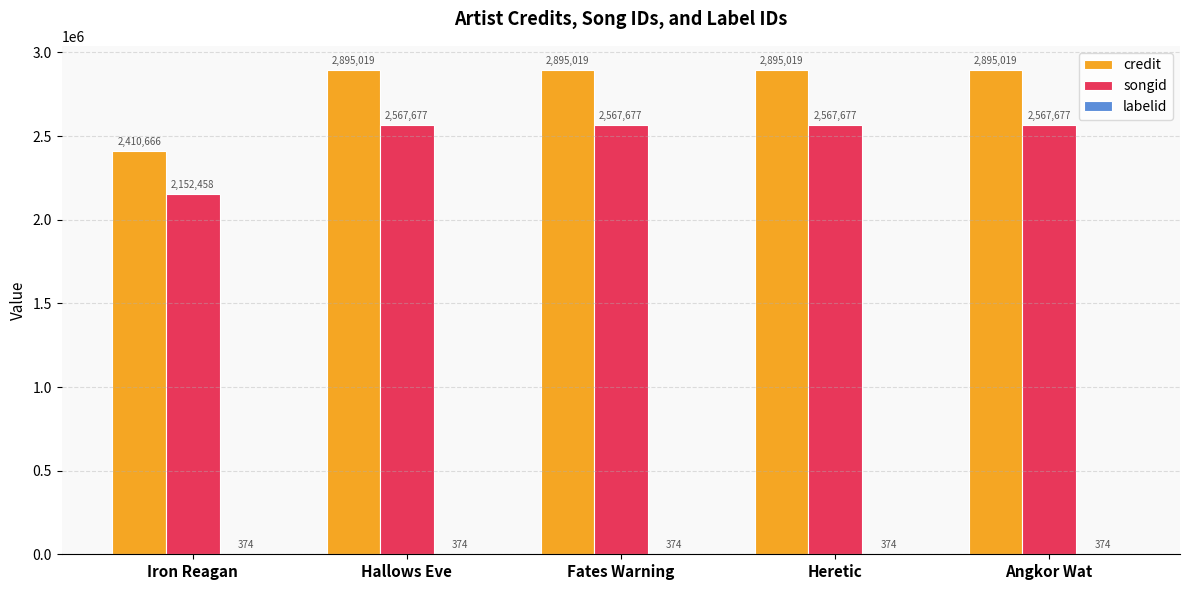

What is the highest value of the songid series?

2567677